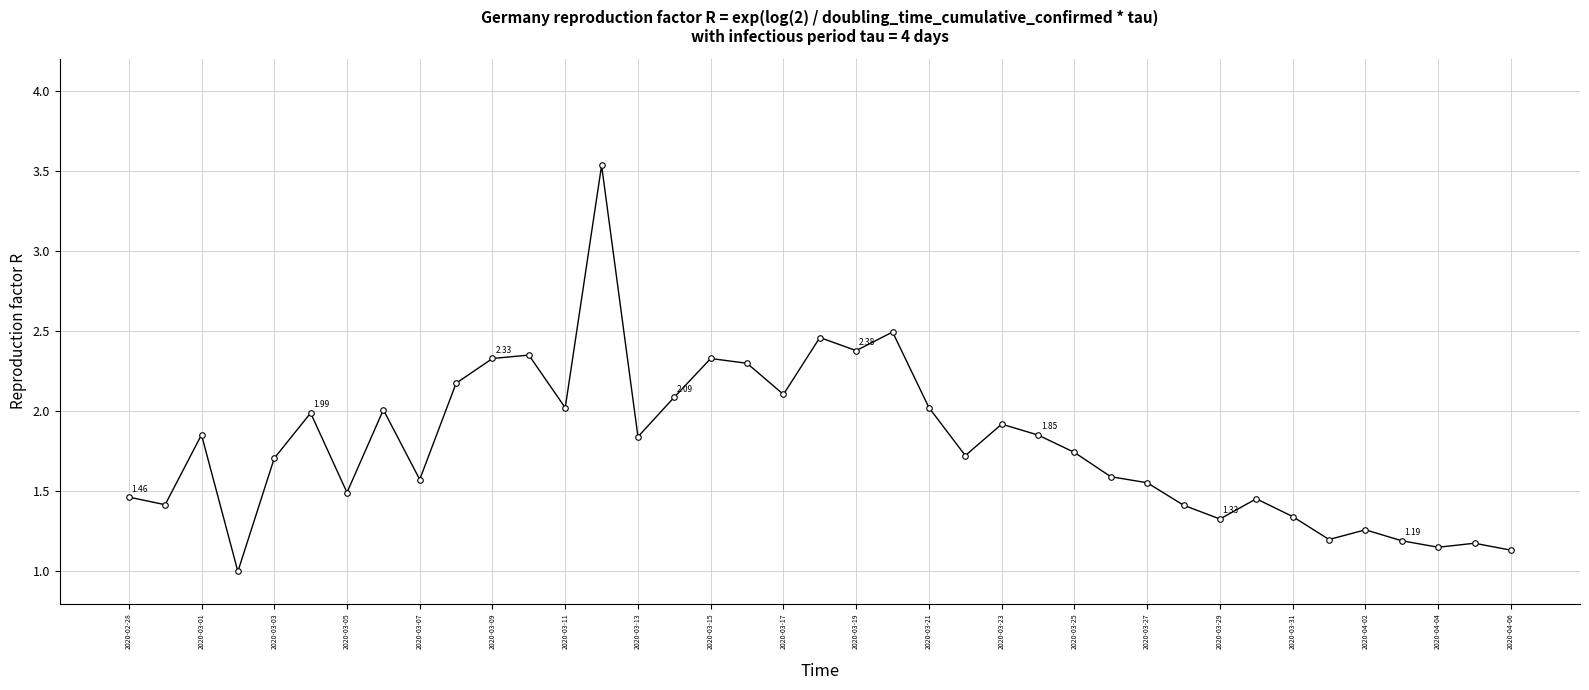

How many lines are shown in the chart?

1